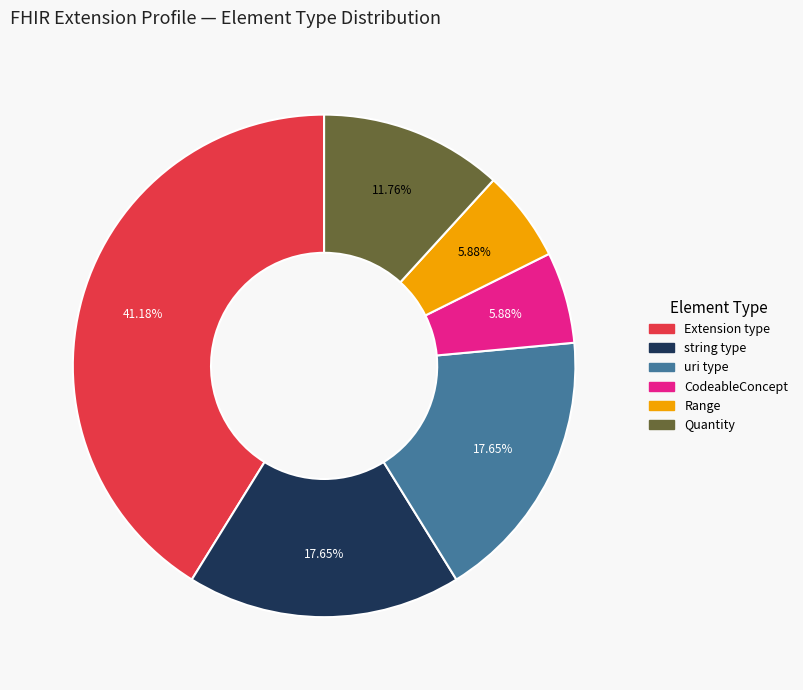

Does any single category account for the majority?

No